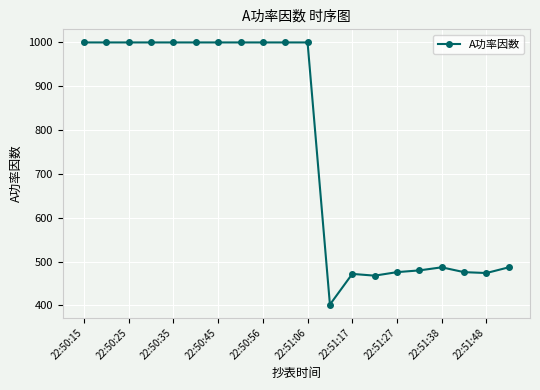

True or false: there are more than 0 points higher than both neighbors.

True